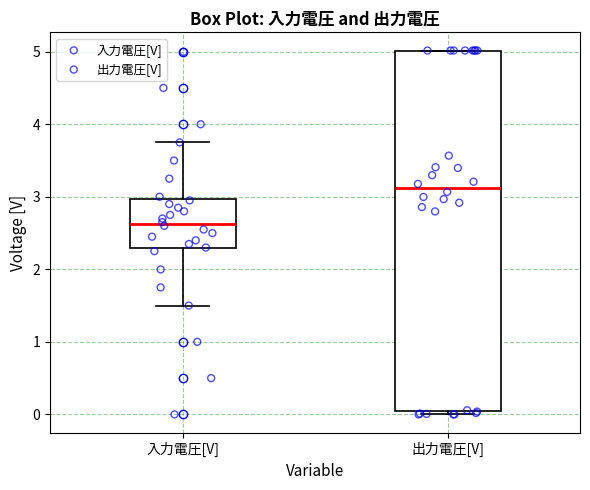

Which box is the tallest, from its lower edge to its upper edge?

出力電圧[V]